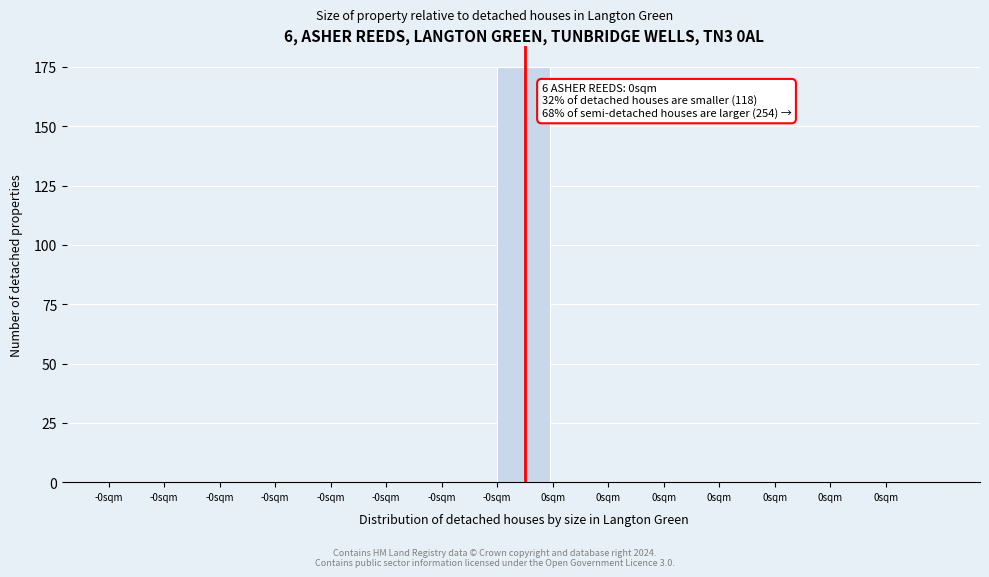

Are the bars horizontal?

No